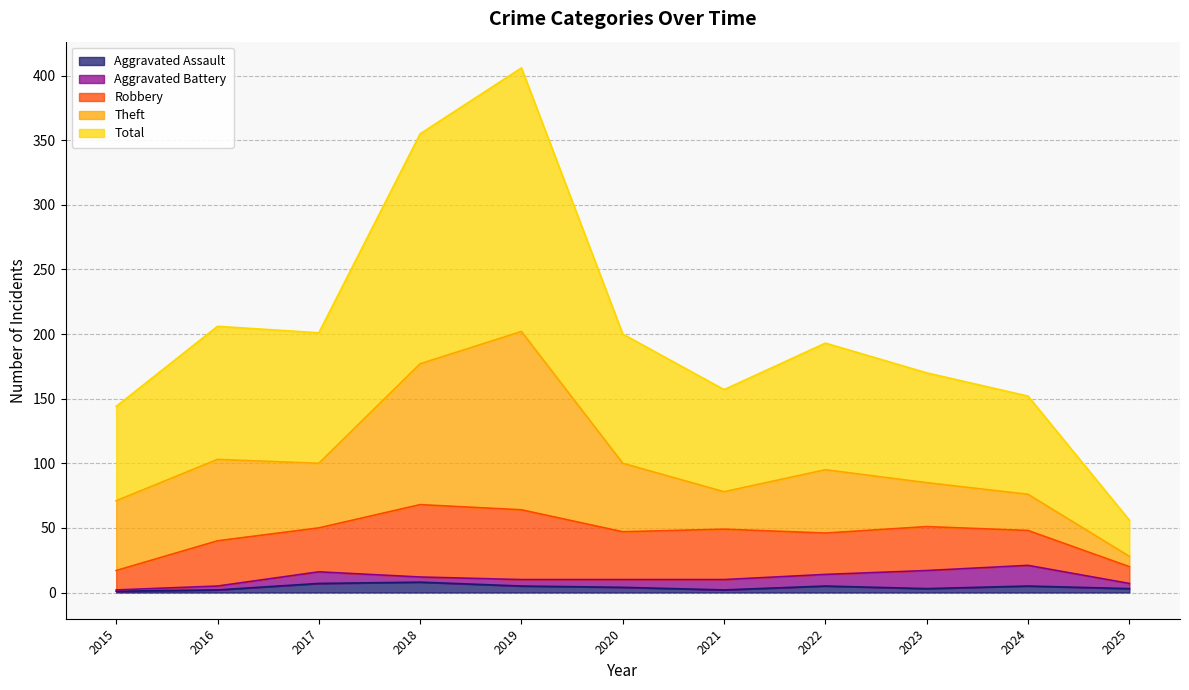

What is the total value across all series at 2017?

201